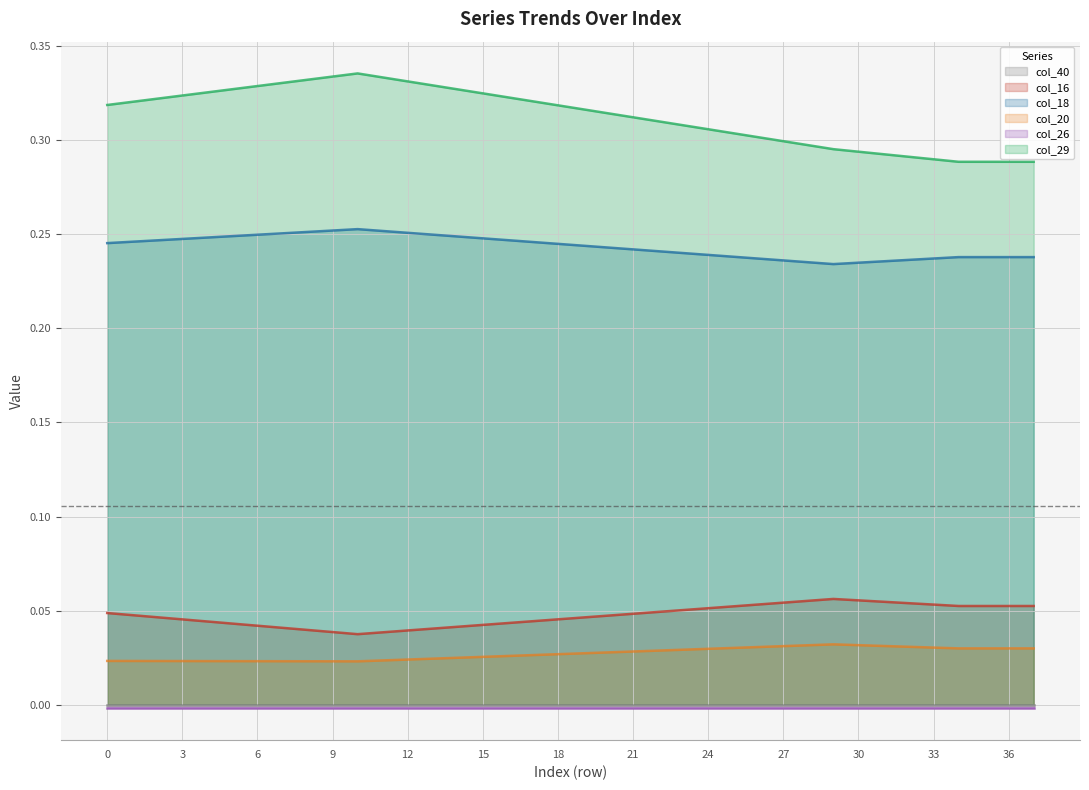

True or false: col_16 and col_18 cross at least once.

False